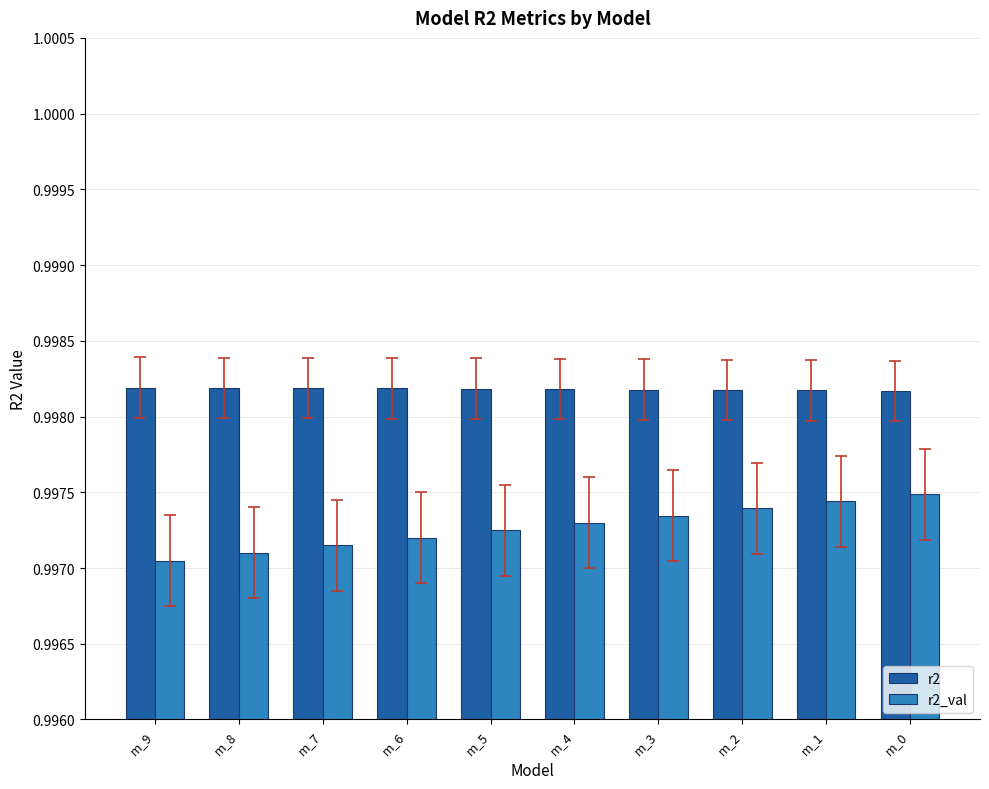

Rank the series by their average value, from highest to lowest.

r2, r2_val